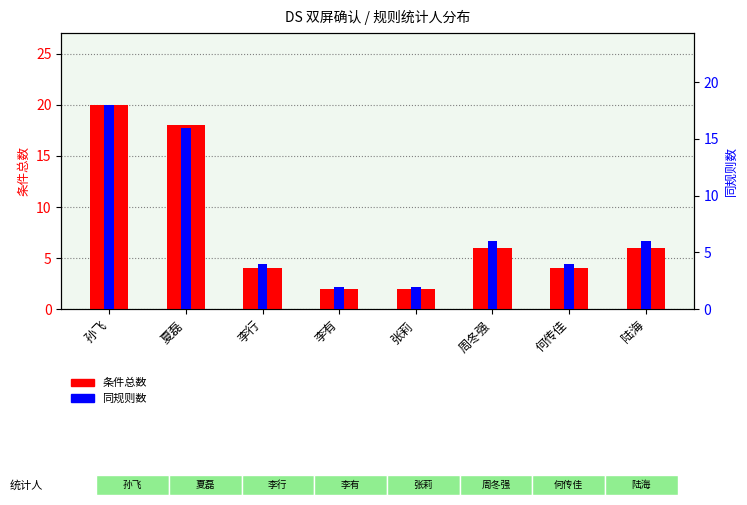

What is the total value across all series at 何传佳?

8